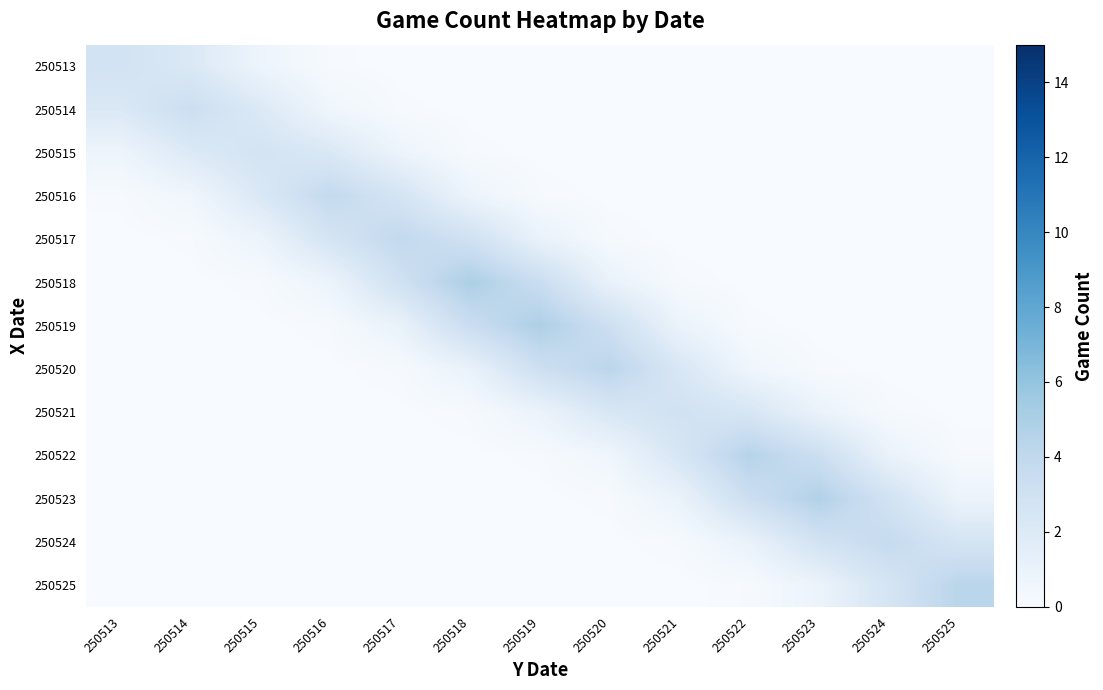

Reading left to right, what are all the values shown in this chart?

250513: 250513=2.8	250514=2.1	250515=0.8	250516=0.1	250517=0.0	250518=0.0	250519=0.0	250520=0.0	250521=0.0	250522=0.0	250523=0.0	250524=0.0	250525=0.0
250514: 250513=2.1	250514=3.3	250515=2.0	250516=0.6	250517=0.1	250518=0.0	250519=0.0	250520=0.0	250521=0.0	250522=0.0	250523=0.0	250524=0.0	250525=0.0
250515: 250513=0.8	250514=2.0	250515=2.7	250516=2.2	250517=0.8	250518=0.1	250519=0.0	250520=0.0	250521=0.0	250522=0.0	250523=0.0	250524=0.0	250525=0.0
250516: 250513=0.1	250514=0.6	250515=2.2	250516=3.8	250517=2.6	250518=0.8	250519=0.1	250520=0.0	250521=0.0	250522=0.0	250523=0.0	250524=0.0	250525=0.0
250517: 250513=0.0	250514=0.1	250515=0.8	250516=2.6	250517=3.9	250518=3.0	250519=1.0	250520=0.2	250521=0.0	250522=0.0	250523=0.0	250524=0.0	250525=0.0
250518: 250513=0.0	250514=0.0	250515=0.1	250516=0.8	250517=3.0	250518=5.0	250519=3.4	250520=1.0	250521=0.1	250522=0.0	250523=0.0	250524=0.0	250525=0.0
250519: 250513=0.0	250514=0.0	250515=0.0	250516=0.1	250517=1.0	250518=3.4	250519=4.9	250520=3.2	250521=0.9	250522=0.1	250523=0.0	250524=0.0	250525=0.0
250520: 250513=0.0	250514=0.0	250515=0.0	250516=0.0	250517=0.2	250518=1.0	250519=3.2	250520=4.3	250521=2.3	250522=0.6	250523=0.1	250524=0.0	250525=0.0
250521: 250513=0.0	250514=0.0	250515=0.0	250516=0.0	250517=0.0	250518=0.1	250519=0.9	250520=2.3	250521=2.9	250522=2.4	250523=1.0	250524=0.1	250525=0.0
250522: 250513=0.0	250514=0.0	250515=0.0	250516=0.0	250517=0.0	250518=0.0	250519=0.1	250520=0.6	250521=2.4	250522=4.5	250523=3.3	250524=1.0	250525=0.1
250523: 250513=0.0	250514=0.0	250515=0.0	250516=0.0	250517=0.0	250518=0.0	250519=0.0	250520=0.1	250521=1.0	250522=3.3	250523=4.7	250524=2.8	250525=0.8
250524: 250513=0.0	250514=0.0	250515=0.0	250516=0.0	250517=0.0	250518=0.0	250519=0.0	250520=0.0	250521=0.1	250522=1.0	250523=2.8	250524=3.7	250525=2.6
250525: 250513=0.0	250514=0.0	250515=0.0	250516=0.0	250517=0.0	250518=0.0	250519=0.0	250520=0.0	250521=0.0	250522=0.1	250523=0.8	250524=2.6	250525=4.3